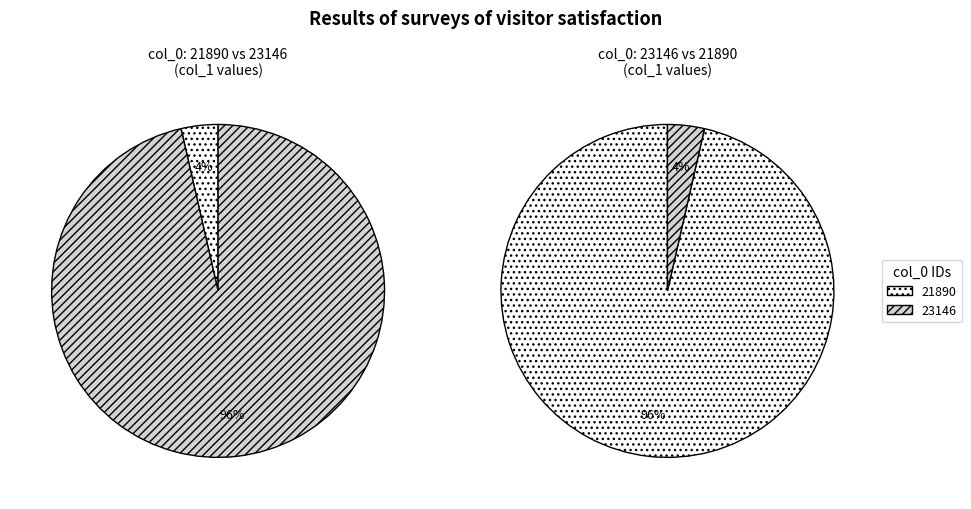

Is there a majority slice in this chart?

Yes